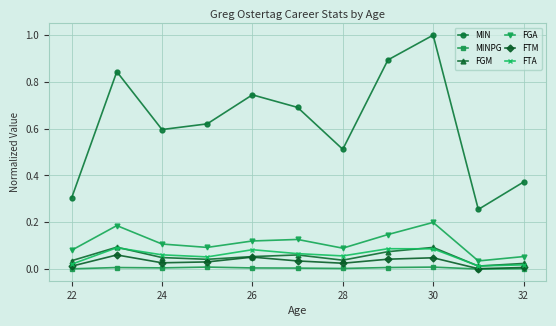

How many categories are shown in the chart?

11